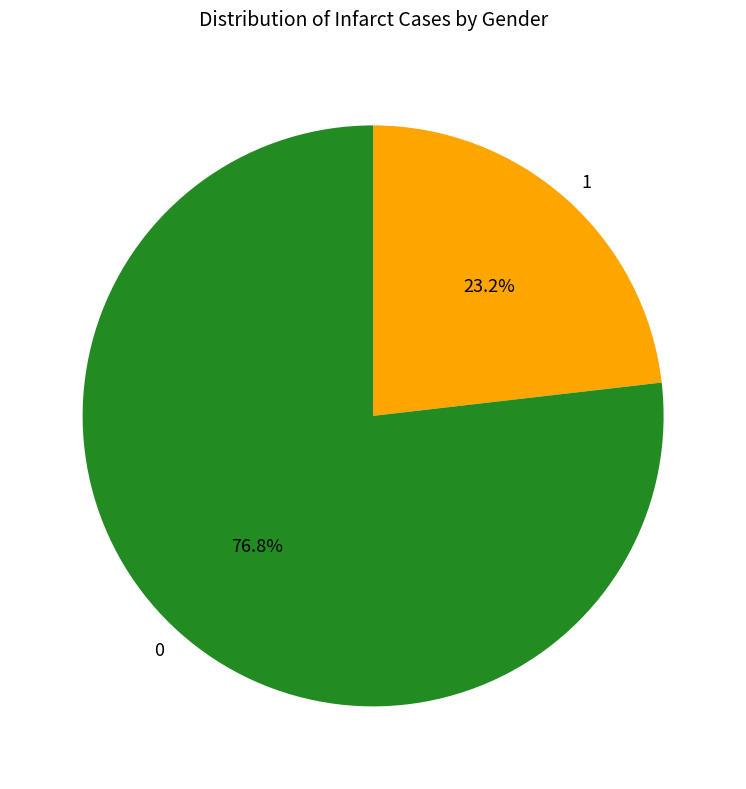

How many slices are in this pie chart?

2